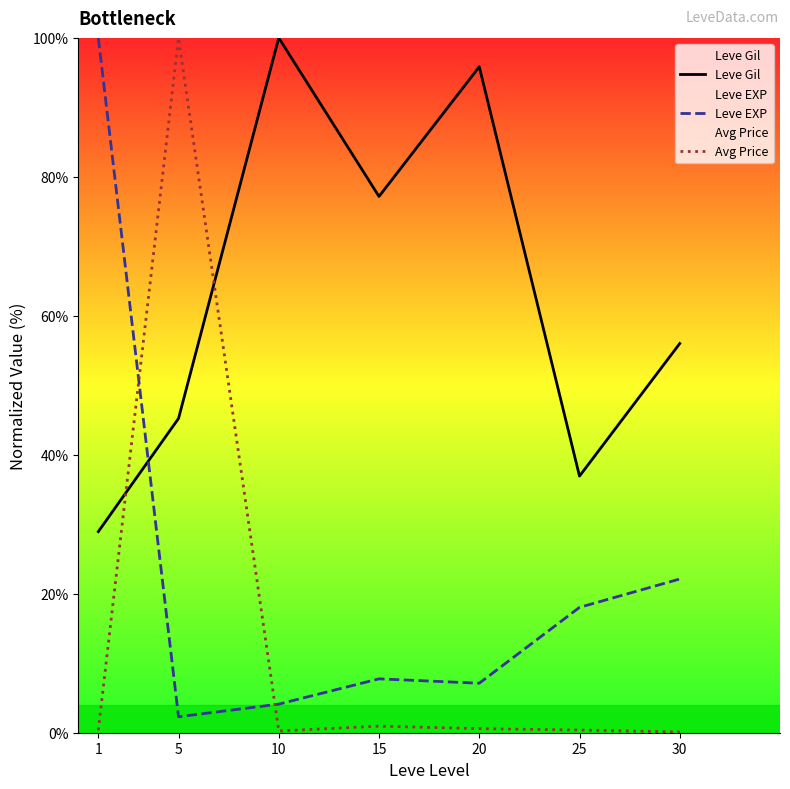

Which series has the widest spread of values?

Avg Price